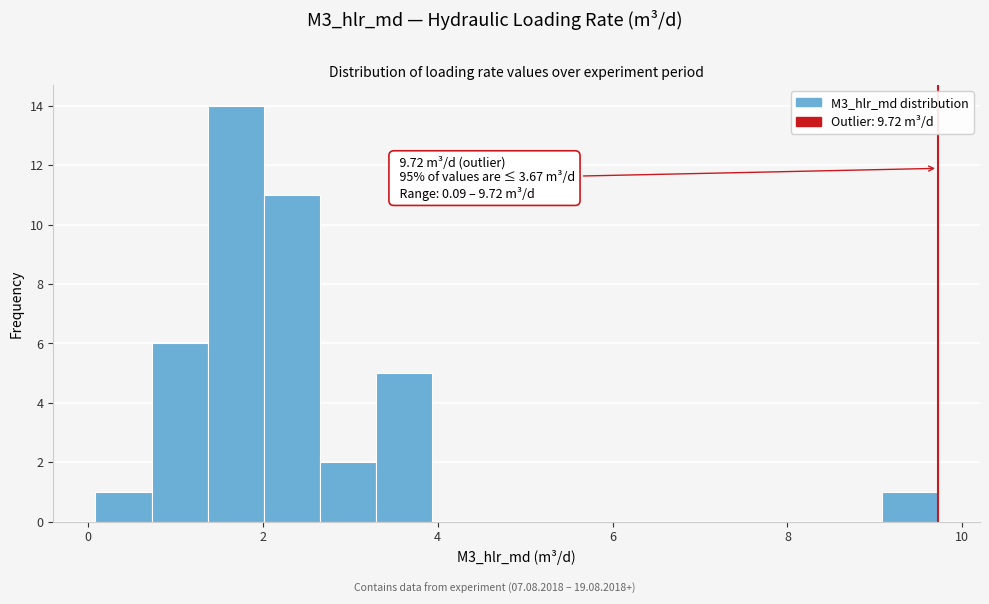

Around what value on the x-axis is the tallest bar? Give the approximate position of its centre, as read against the axis.

1.6